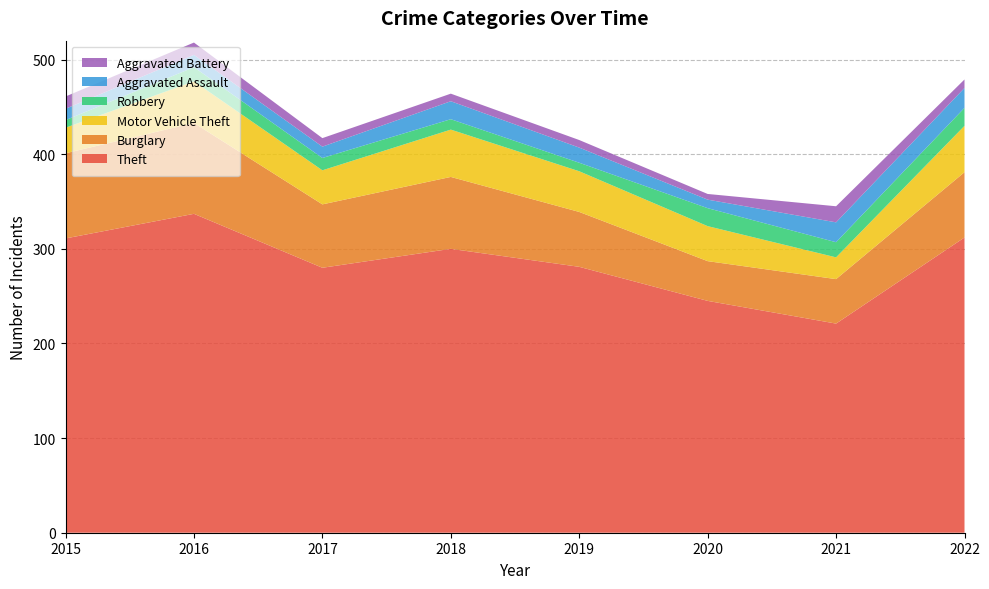

Reading left to right, transcribe all the data shown in this chart.

Theft: 2015=311	2016=337	2017=280	2018=300	2019=281	2020=245	2021=221	2022=312
Burglary: 2015=90	2016=96	2017=67	2018=76	2019=58	2020=42	2021=47	2022=69
Motor Vehicle Theft: 2015=27	2016=44	2017=36	2018=50	2019=43	2020=37	2021=23	2022=49
Robbery: 2015=8	2016=15	2017=13	2018=11	2019=9	2020=19	2021=16	2022=19
Aggravated Assault: 2015=12	2016=13	2017=12	2018=19	2019=16	2020=9	2021=21	2022=21
Aggravated Battery: 2015=13	2016=13	2017=9	2018=8	2019=8	2020=6	2021=17	2022=9